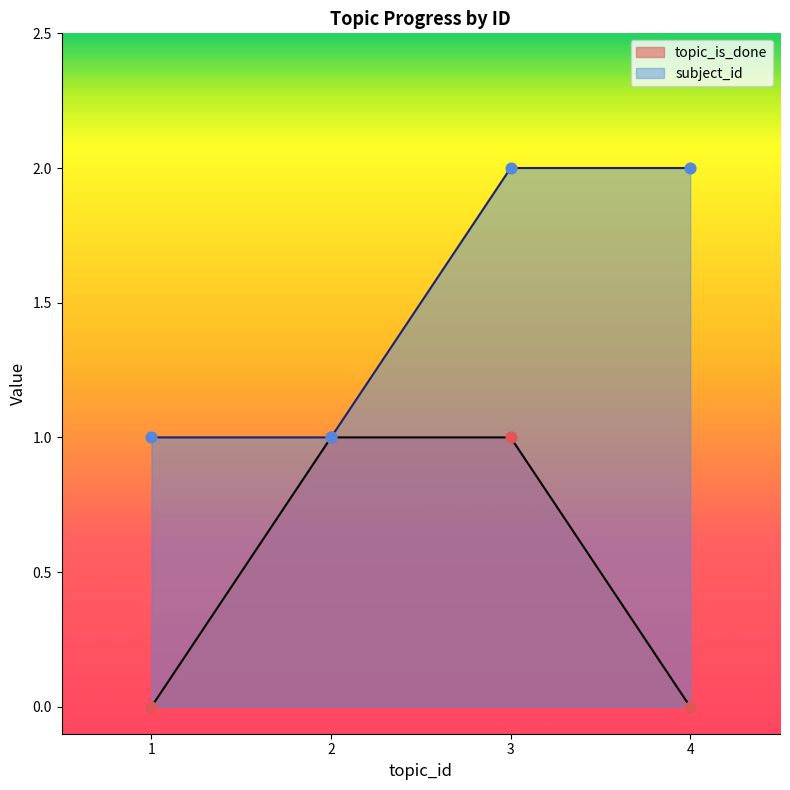

Which series has the widest spread of Y values?

topic_is_done